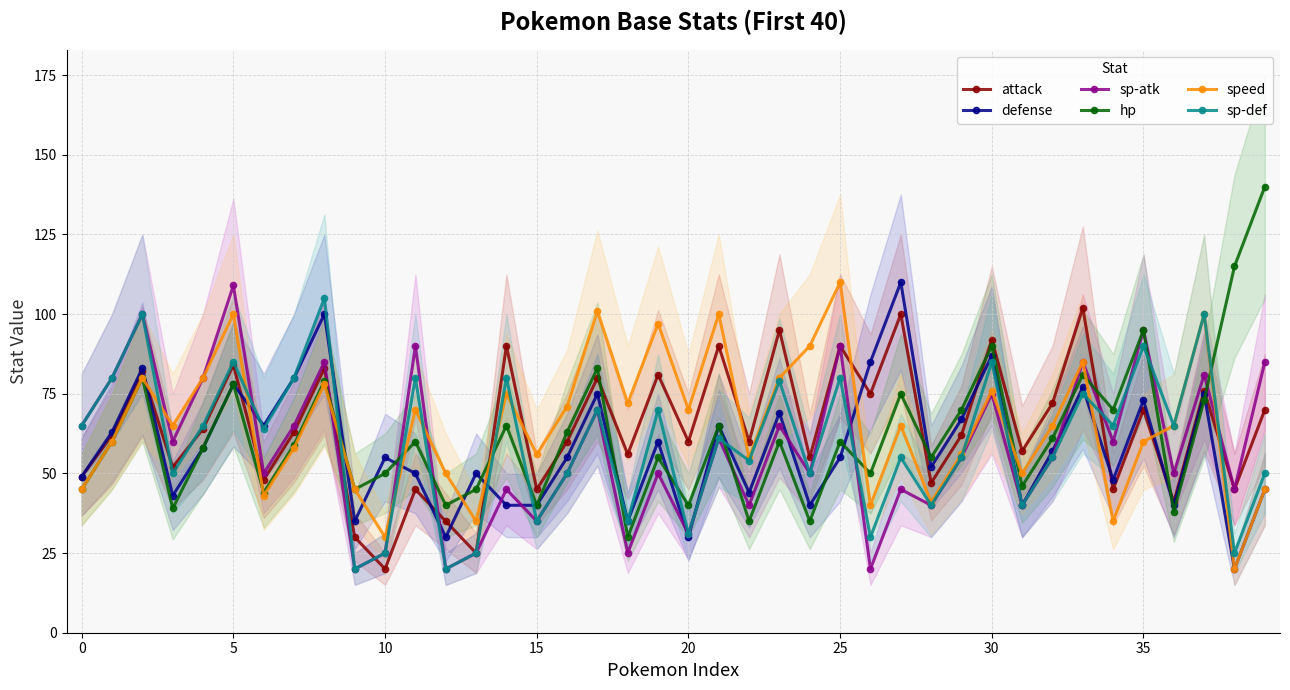

The speed series shows 110 at 25. True or false?

True